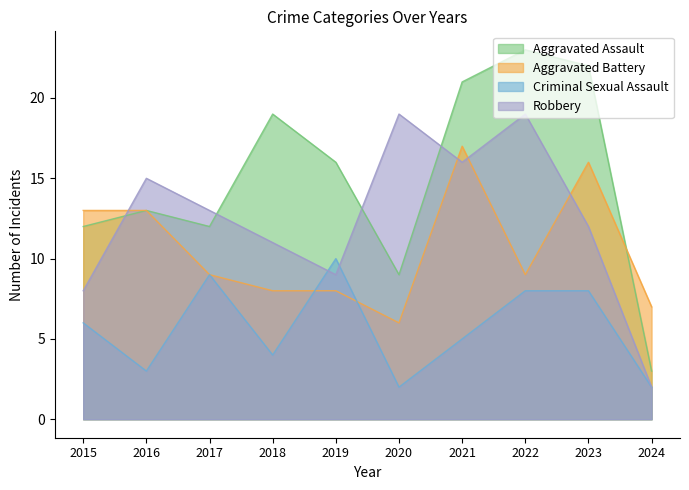

Which series changed the most between 2023 and 2024?

Aggravated Assault